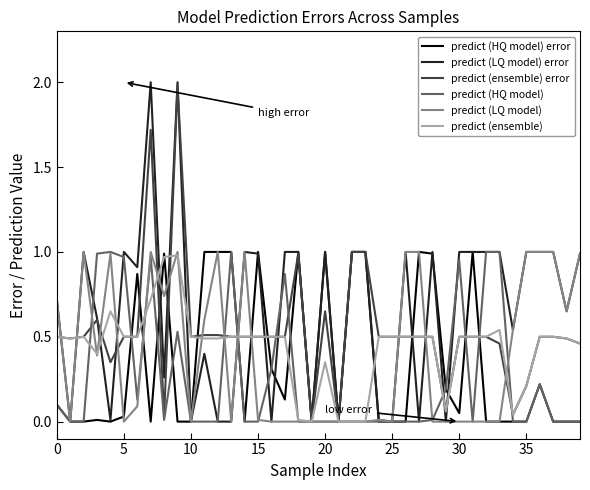

Which series has the largest range (max minus min)?

predict (LQ model) error